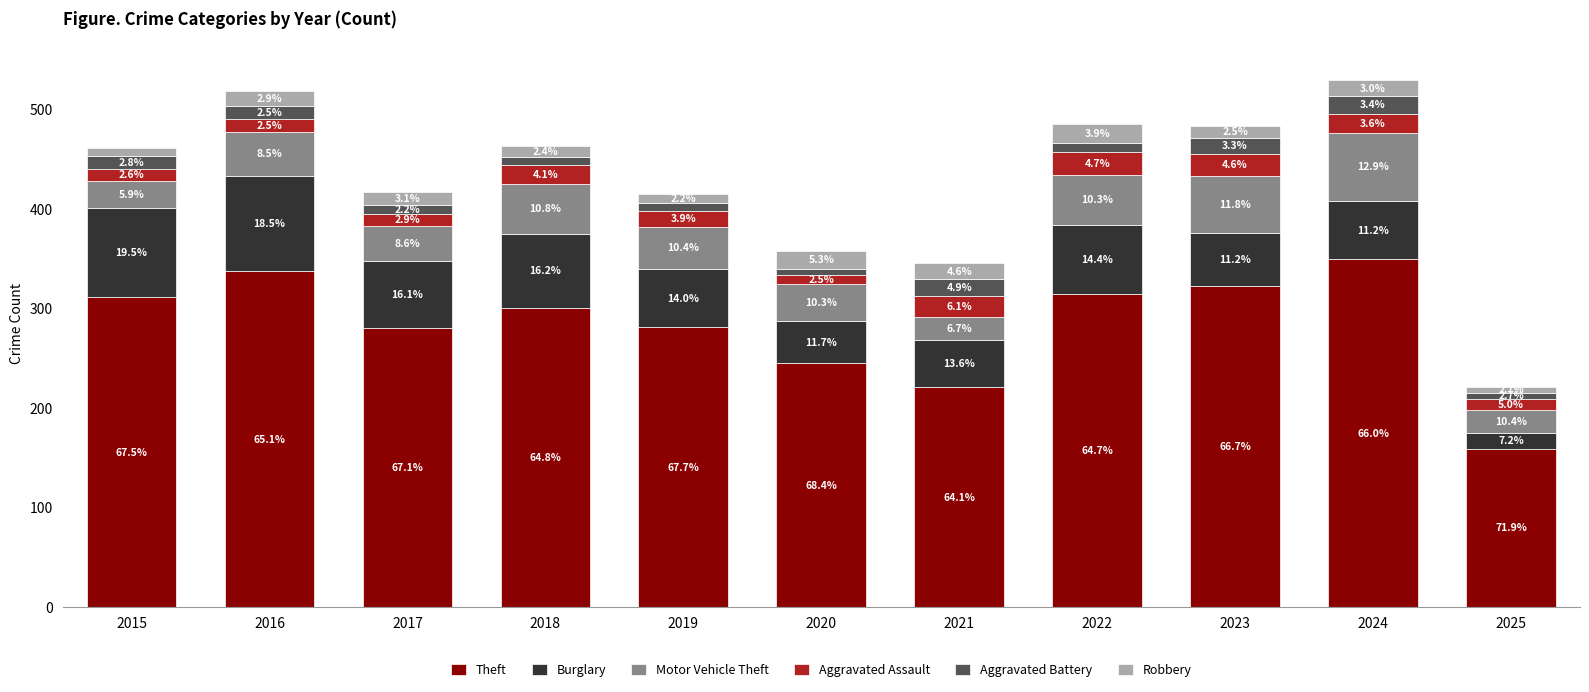

Which has a higher value, 2015 or 2019?

2015